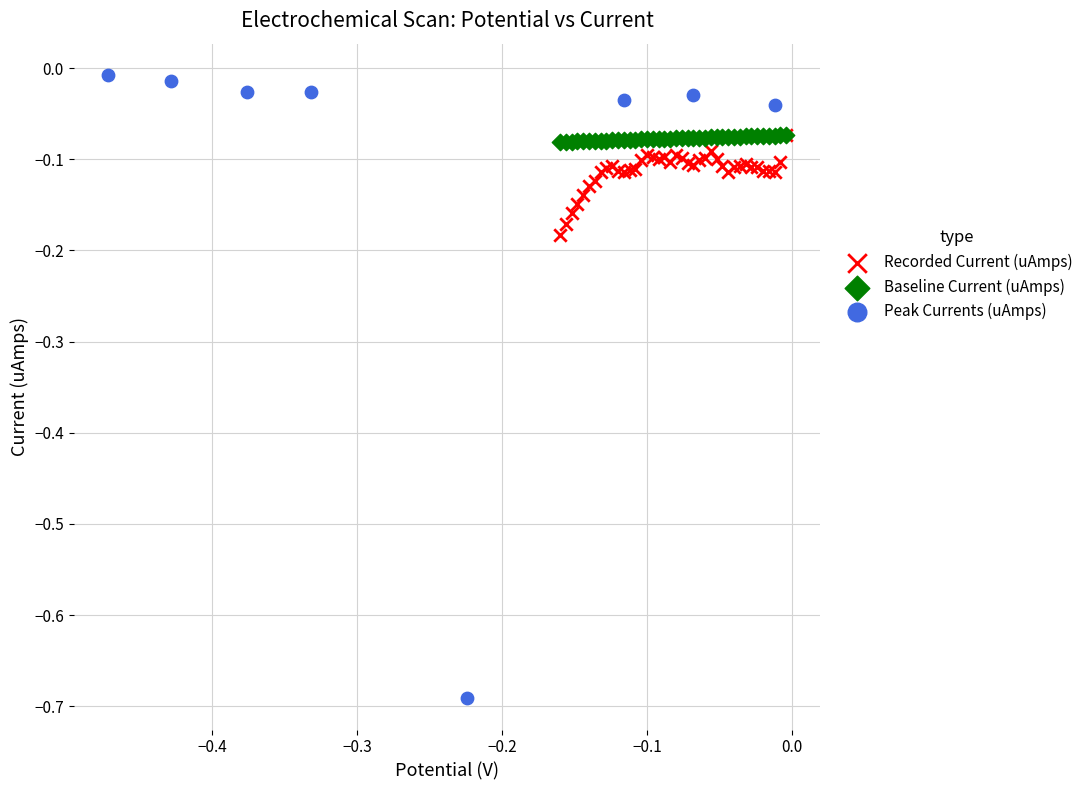

What are all the series names shown in the legend?

Recorded Current (uAmps), Baseline Current (uAmps), Peak Currents (uAmps)